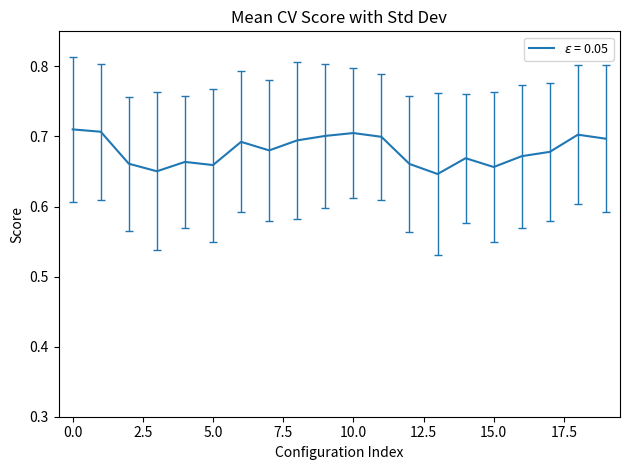

List the labels in order of value, smallest first.

13, 3, 15, 5, 12, 2, 4, 14, 16, 17, 7, 6, 8, 19, 11, 9, 18, 10, 1, 0